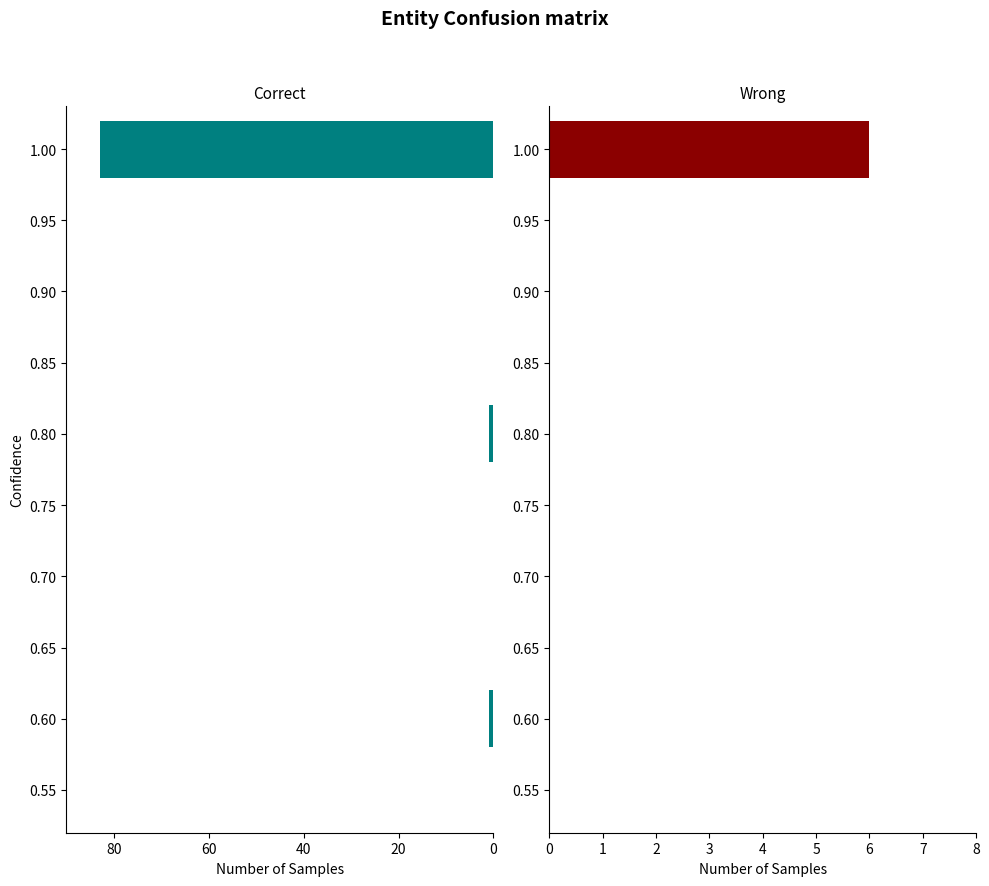

Is it true that Correct equals -2 at 0.80?

False